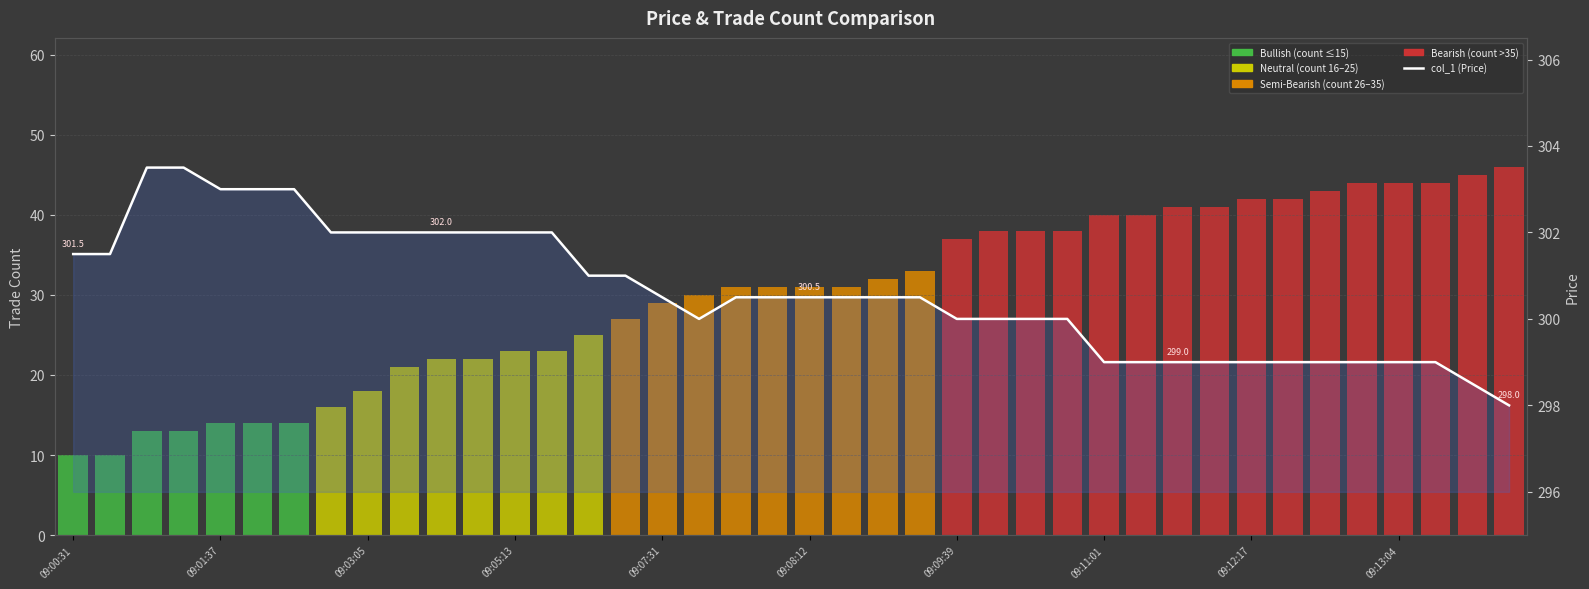

The value of col_1 (Price) at 34 is 172.7. True or false?

False